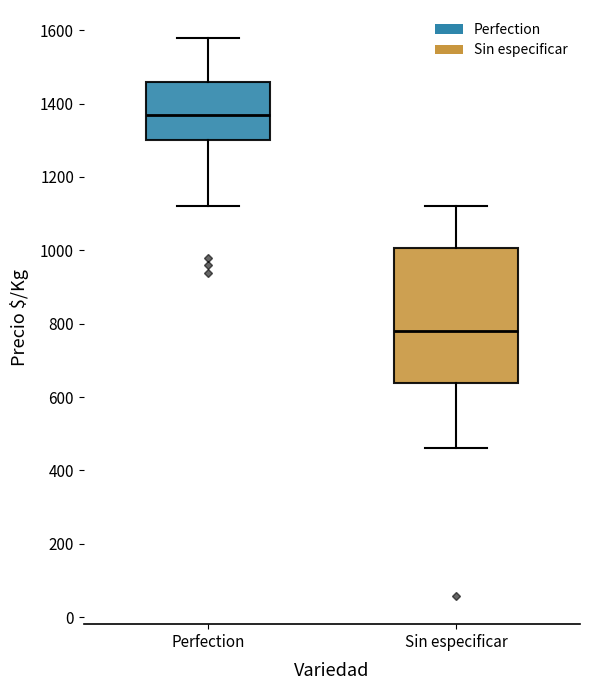

Where is the lower edge of the box for Perfection on the y-axis? The values are not printed on the chart, so give them approximately, as read against the axis.

1300